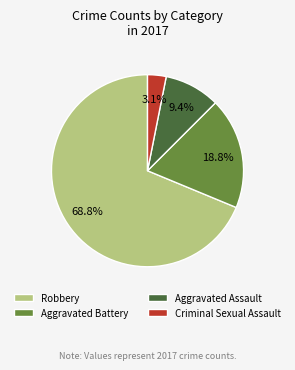

Between Criminal Sexual Assault and Aggravated Battery, which is larger?

Aggravated Battery